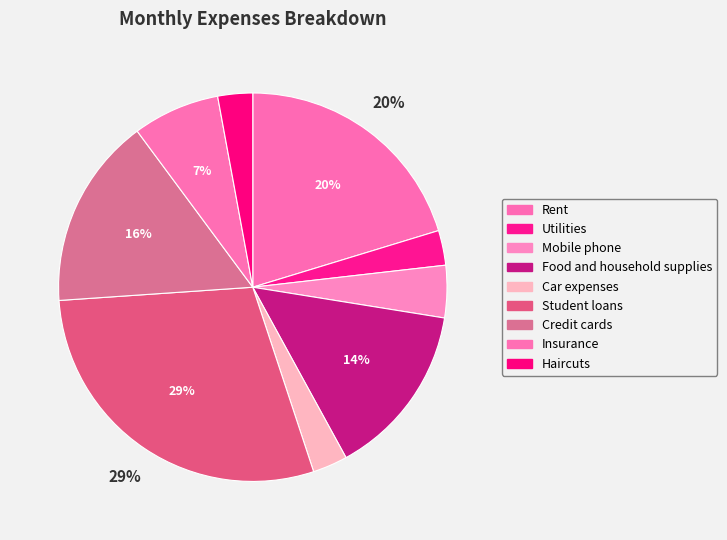

What is the ratio of the value at Car expenses to the value at Student loans?

0.1